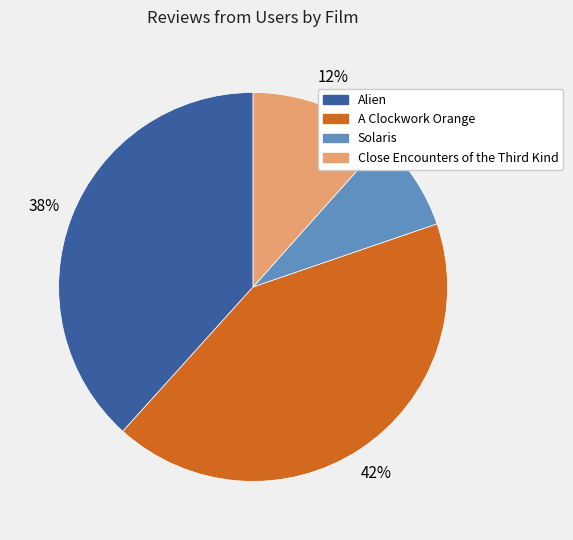

To the nearest percent, what portion does Solaris represent?

8%